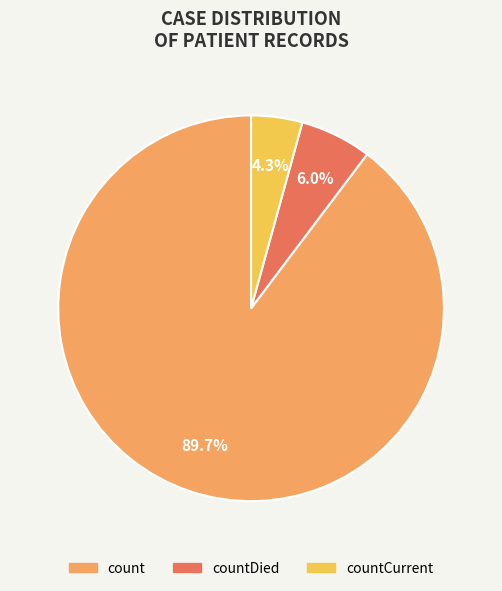

Is there any slice that represents more than half of the pie?

Yes